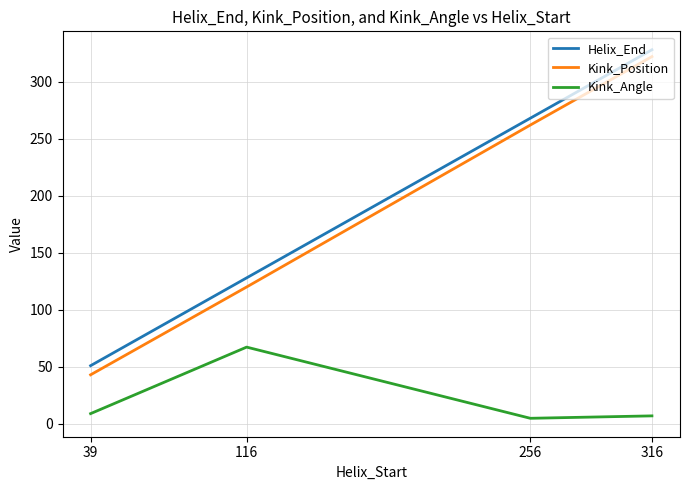

Which series has the largest range (max minus min)?

Kink_Position